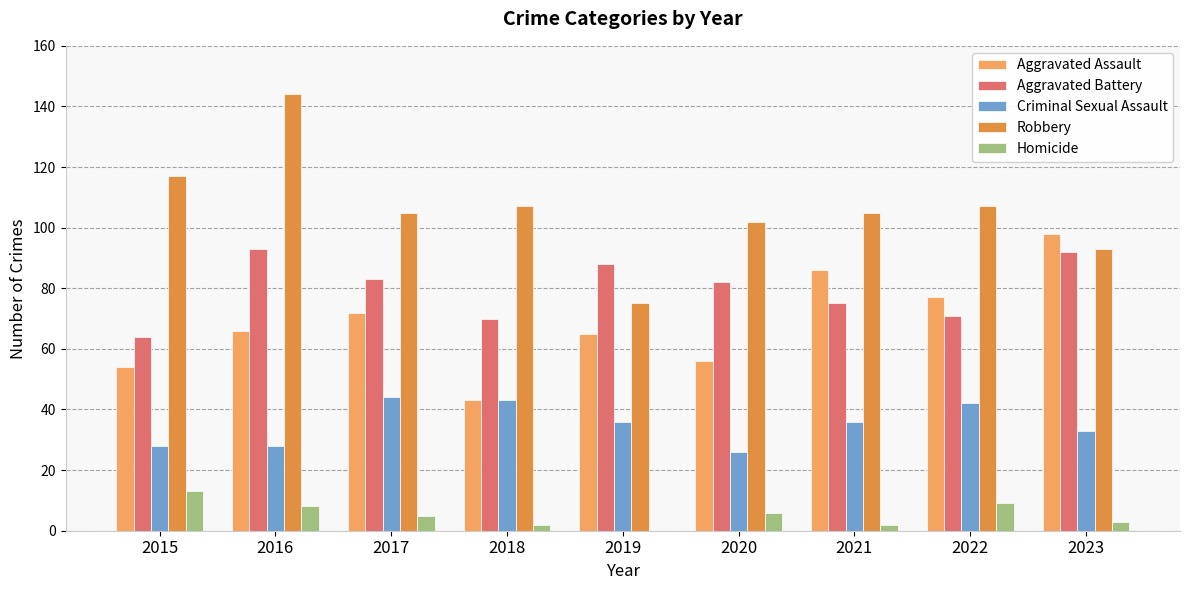

Which series has the largest total across all categories?

Robbery